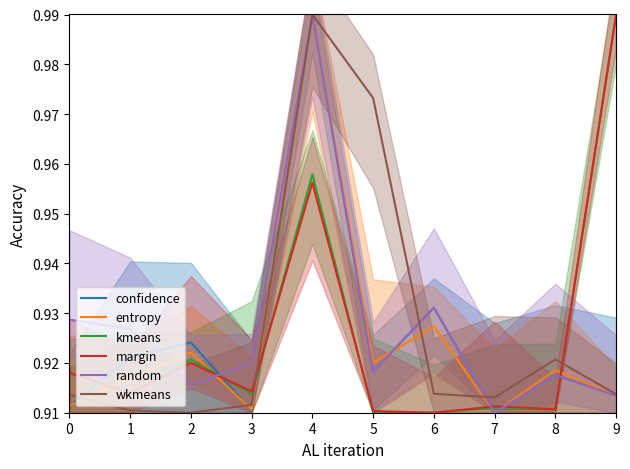

The wkmeans series shows 0.5 at 4. True or false?

False